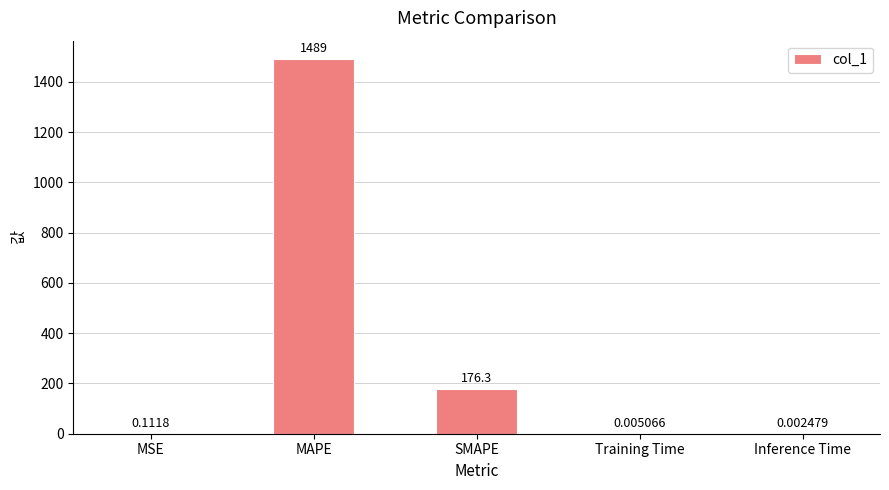

Are the bars horizontal?

No